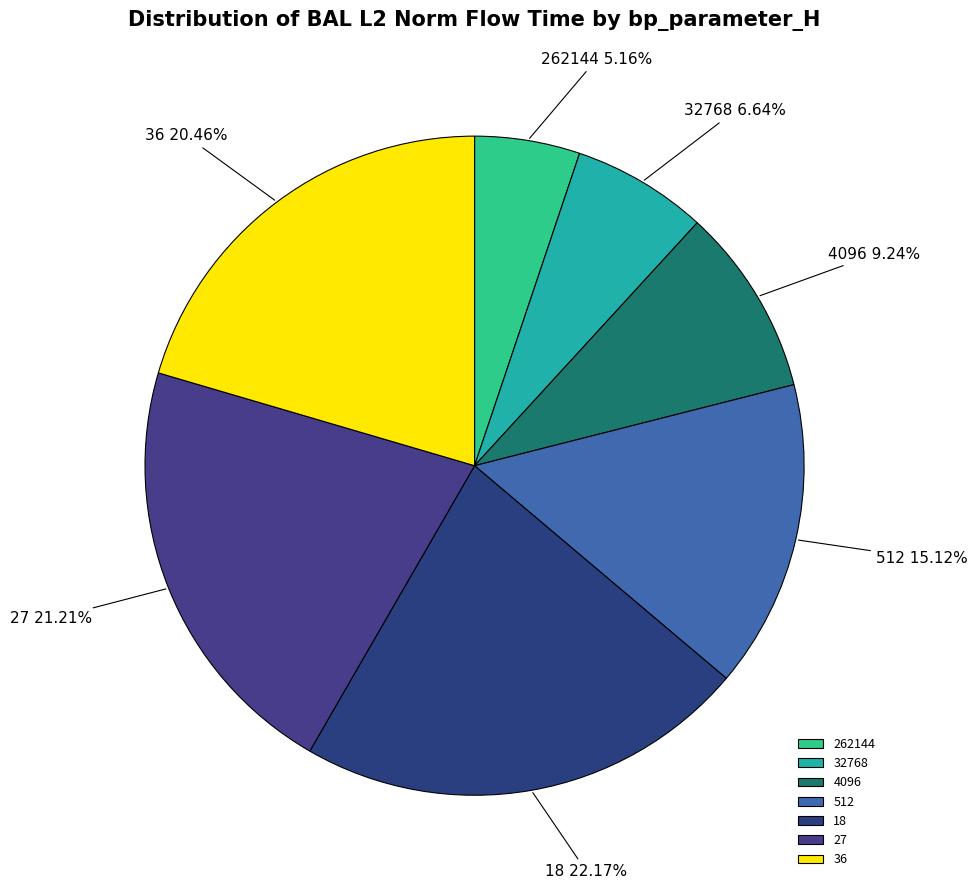

Between 27 and 262144, which is larger?

27